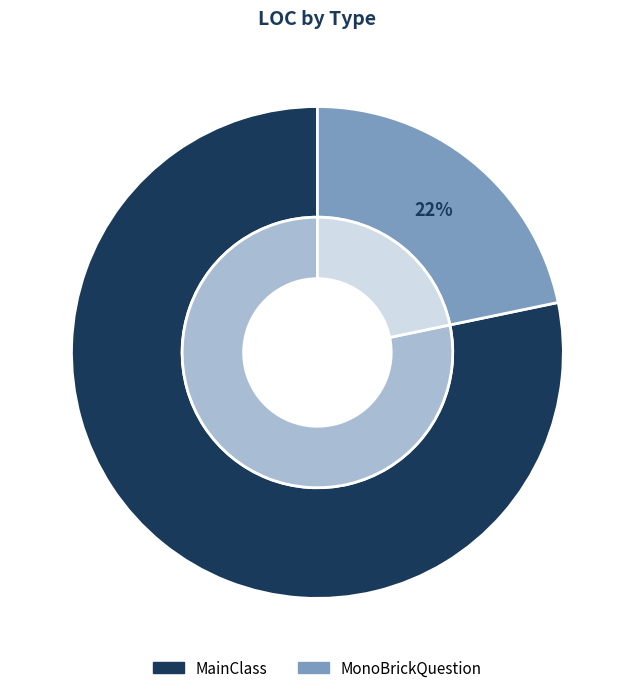

What percentage is the MainClass slice, to the nearest percent?

78%